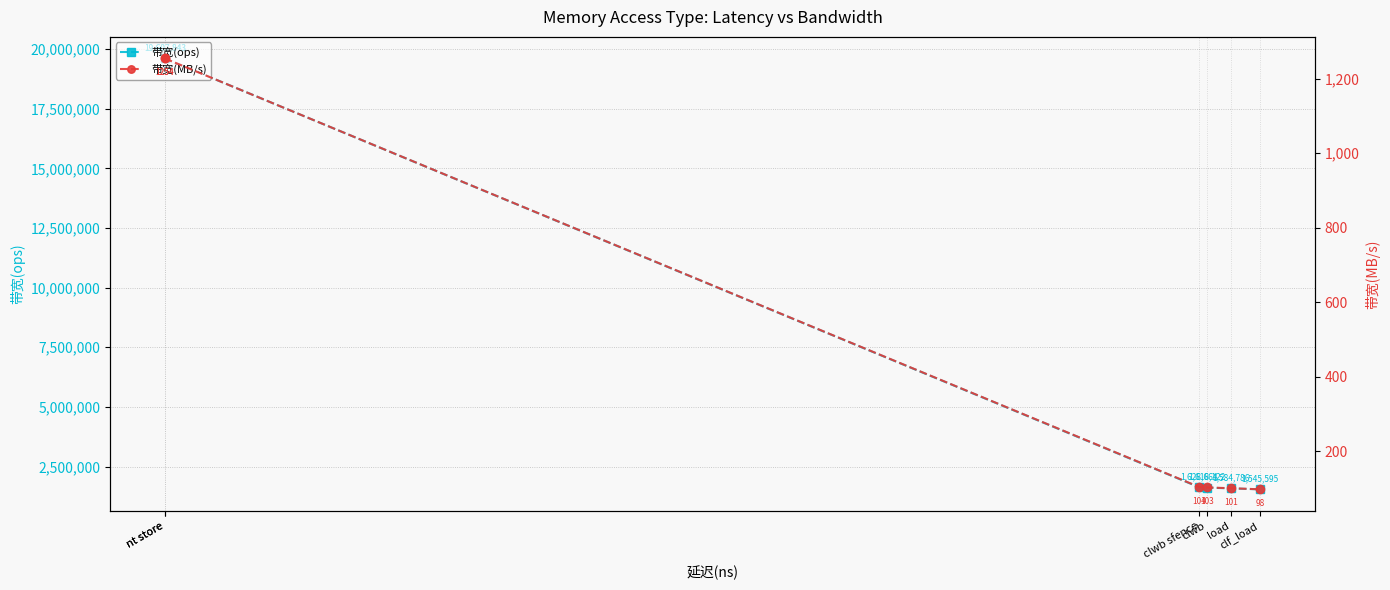

True or false: 带宽(ops) and 带宽(MB/s) intersect in this chart.

False